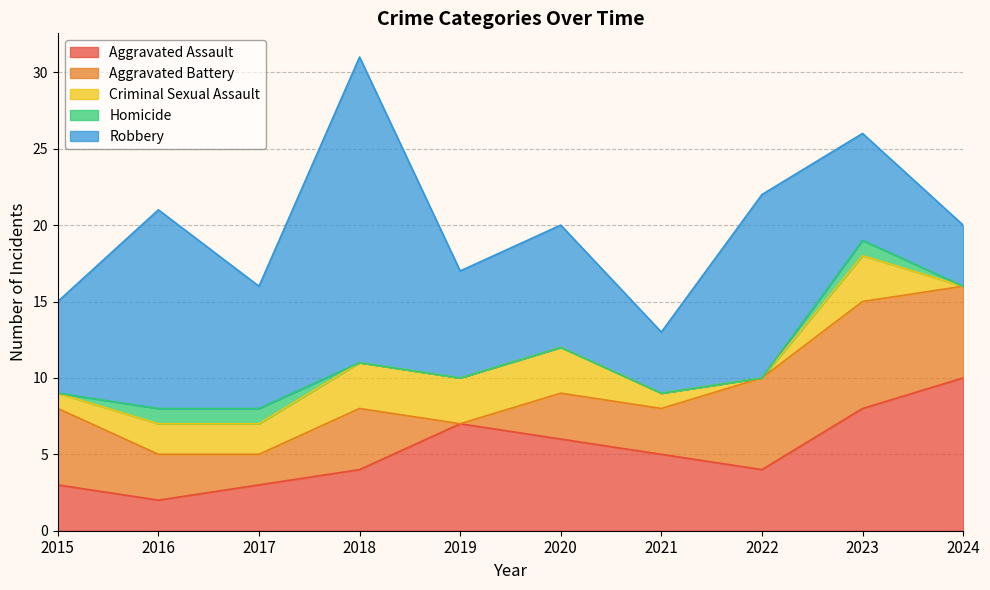

Where does the Criminal Sexual Assault series first go above 2?

2018